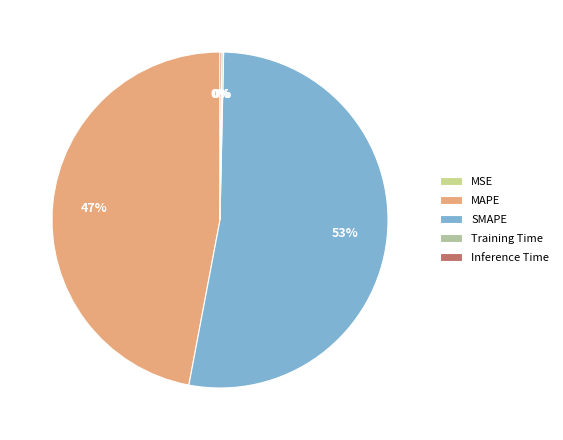

Is there any slice that represents more than half of the pie?

Yes